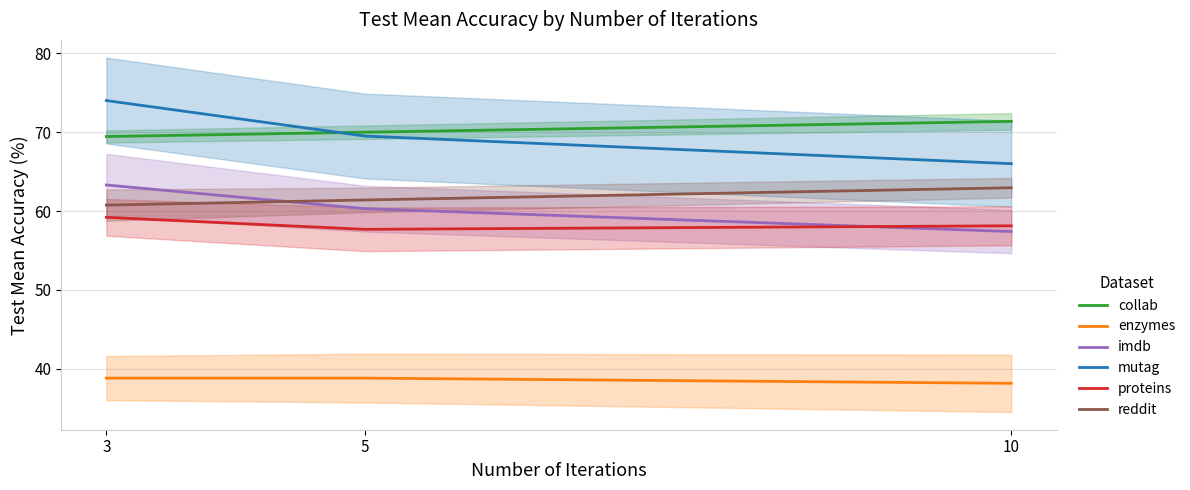

At which label does reddit reach its peak?

10